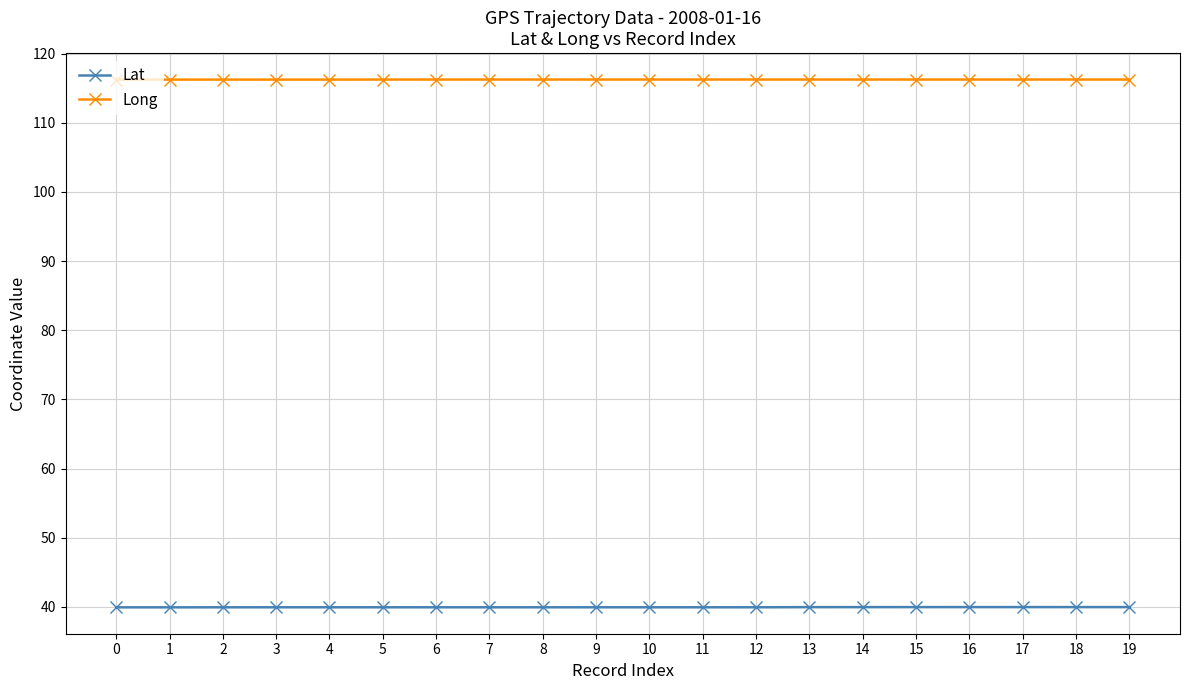

Read the Lat value at 0.

39.9